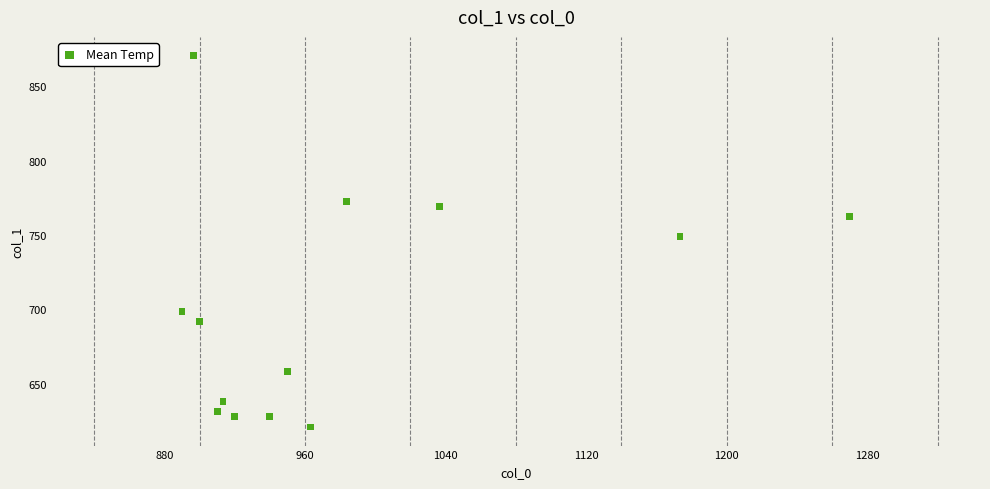

What is the range of X values (max minus min)?

380.0